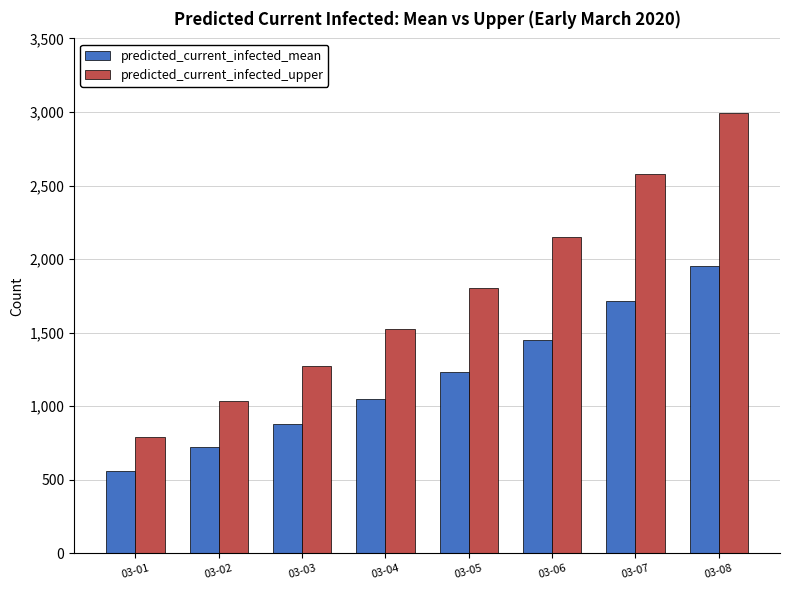

What is the difference between the maximum and minimum values in the predicted_current_infected_mean series?

1396